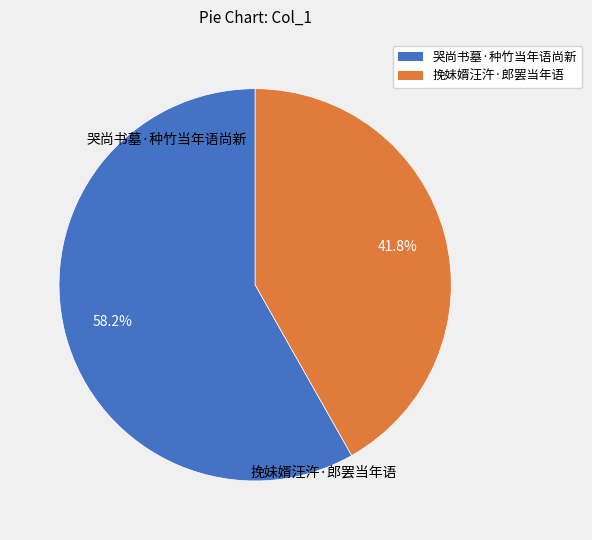

To the nearest percent, what is the combined percentage of 哭尚书墓·种竹当年语尚新 and 挽妹婿汪汻·郎罢当年语?

100%